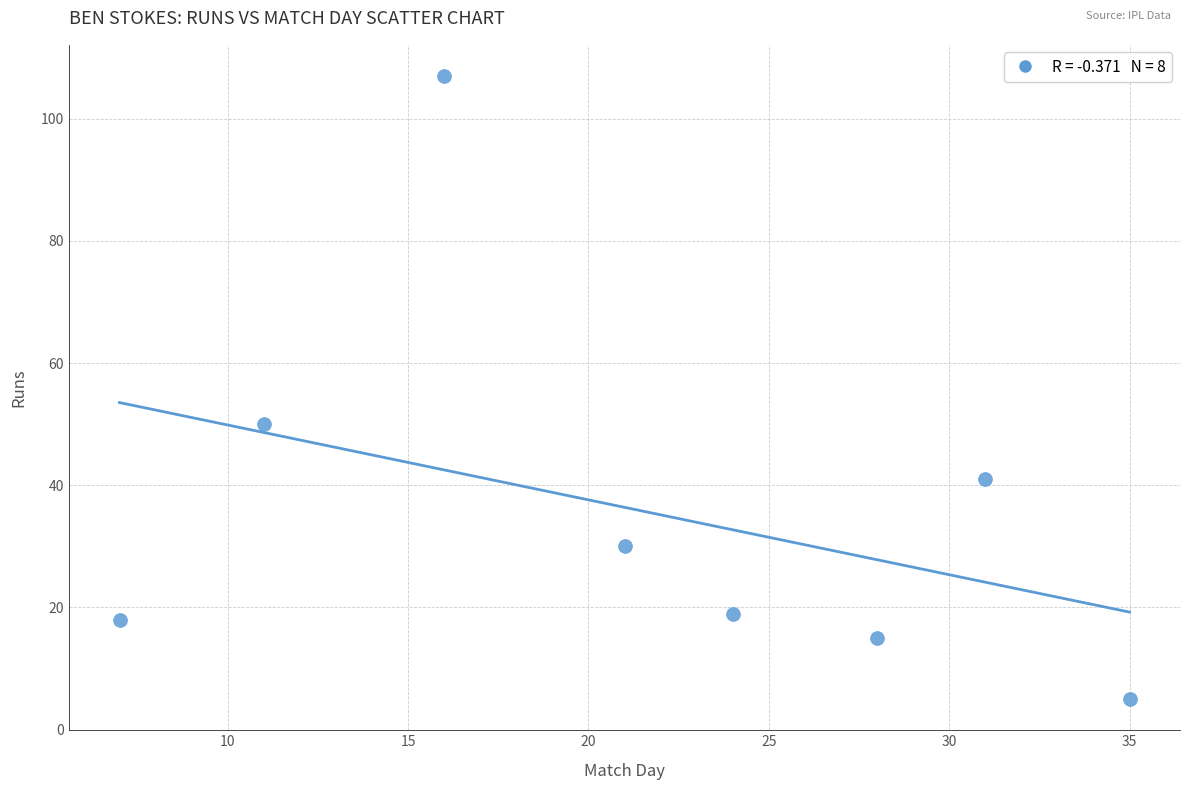

What Y value in the scatter plot is closest to 56?

50